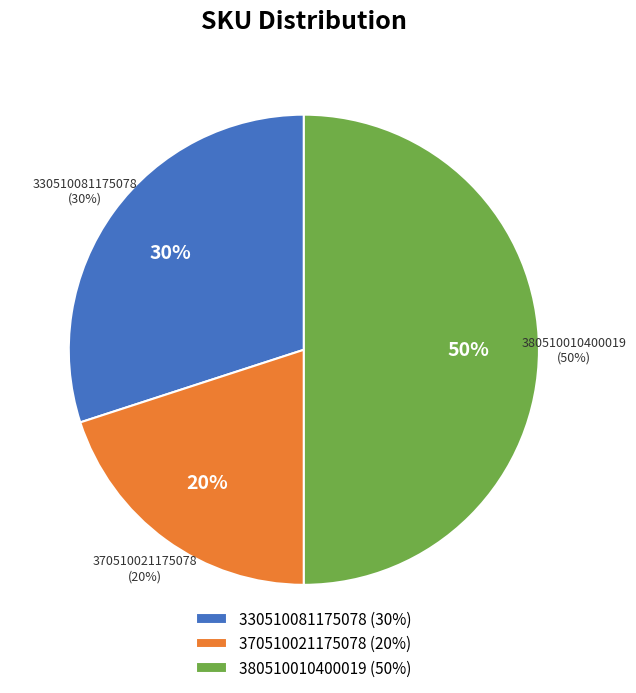

Does 330510081175078 represent more than half of the total?

No